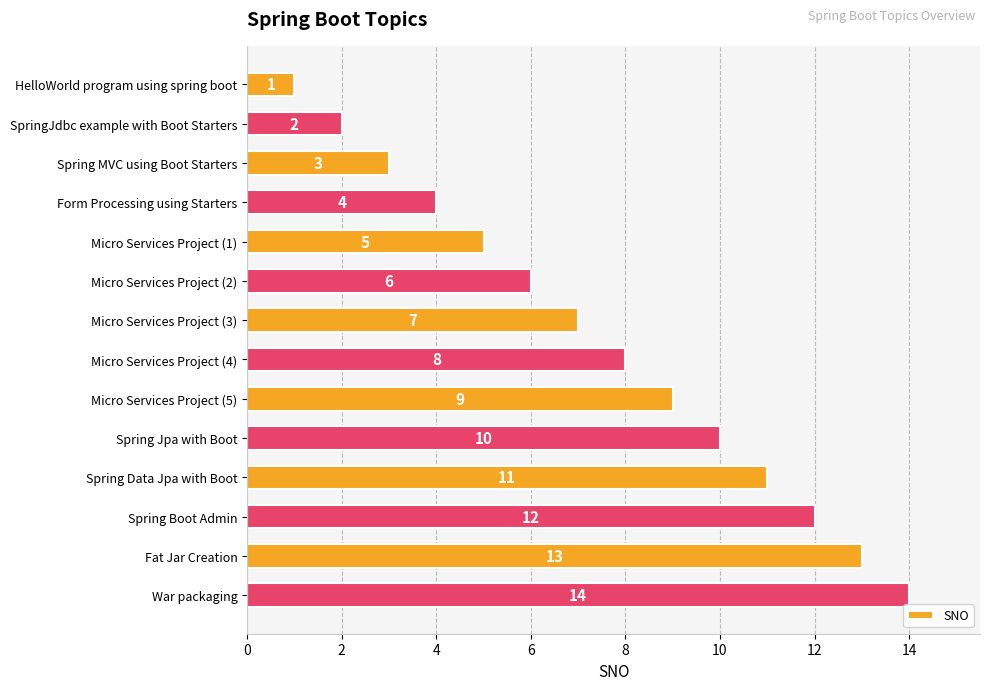

How many series are shown in this chart?

1